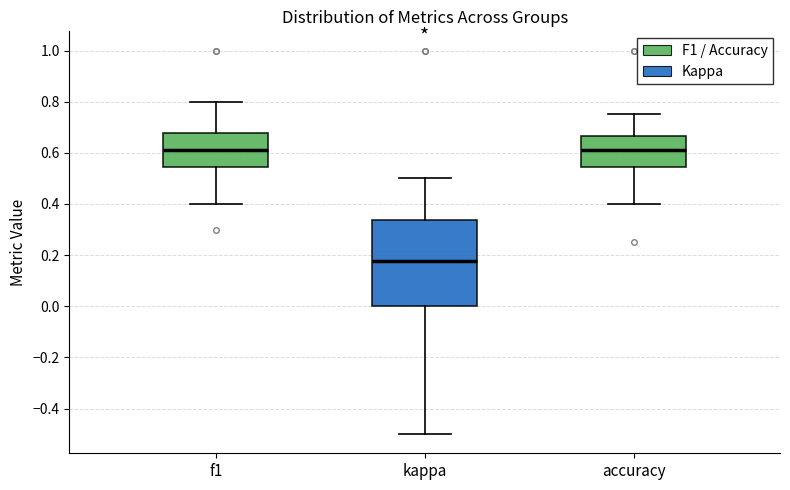

Where is the upper edge of the box for kappa on the y-axis? The values are not printed on the chart, so give them approximately, as read against the axis.

0.34